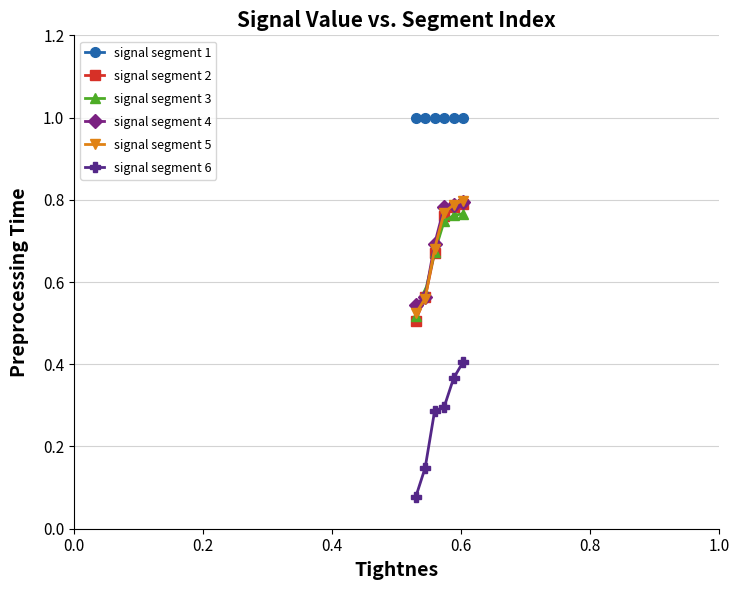

True or false: signal segment 2 has more than 1 points higher than both neighbors.

False